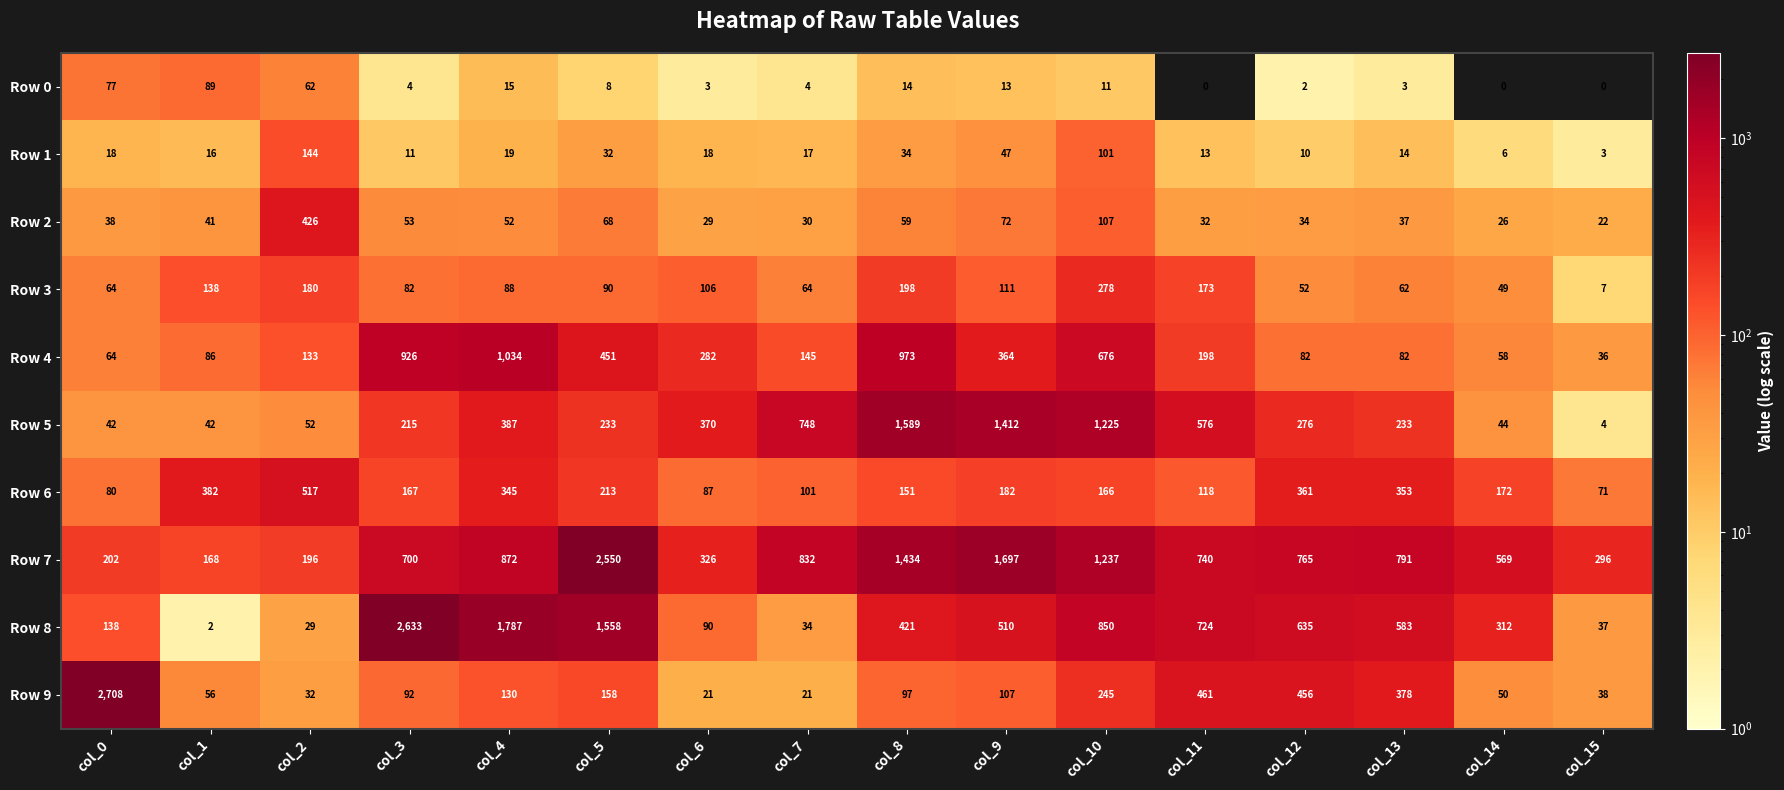

Which category has the highest value in the Row 3 series?

col_10